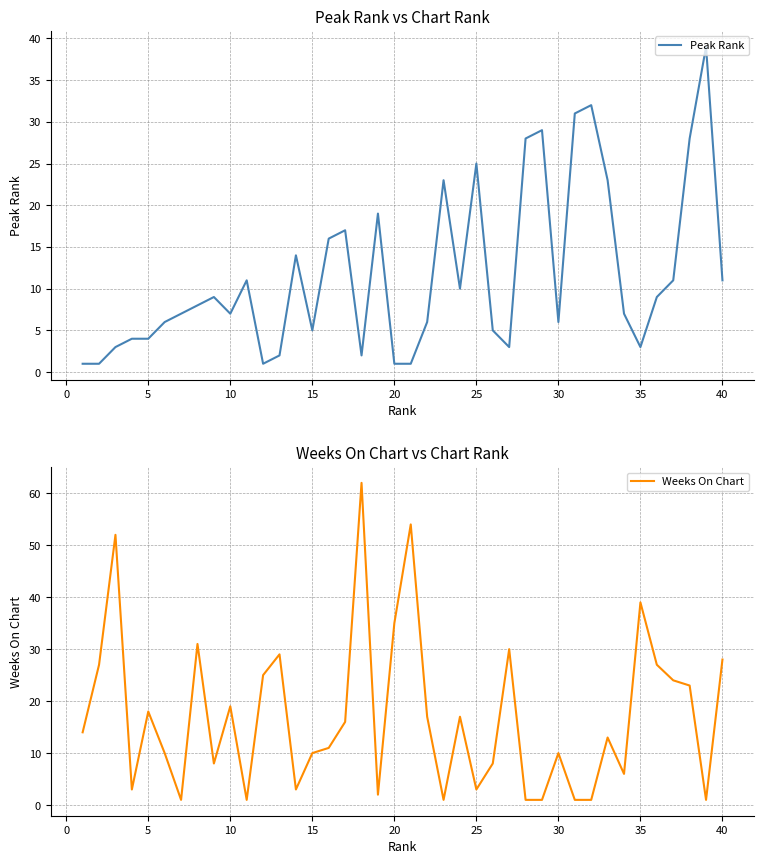

What are all the series names shown in the legend?

Peak Rank, Weeks On Chart